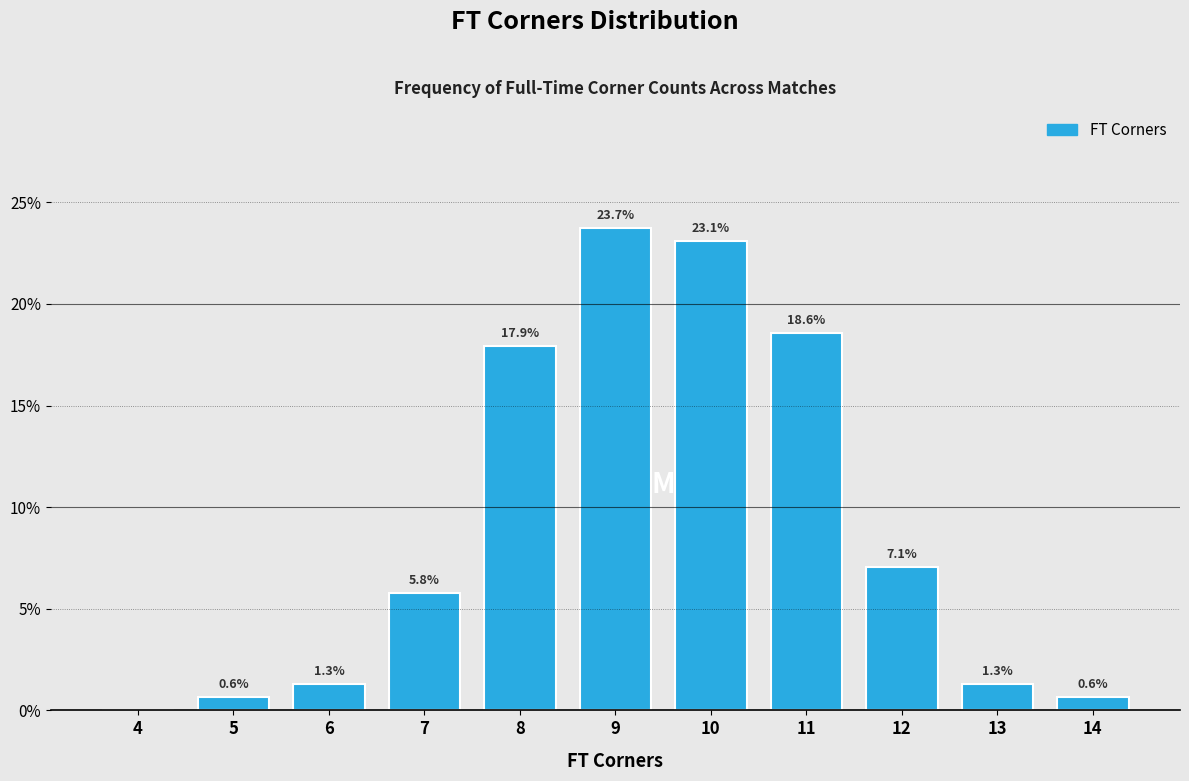

Reading left to right, list all the values displayed in this chart.

4=0.0	5=0.6	6=1.3	7=5.8	8=17.9	9=23.7	10=23.1	11=18.6	12=7.1	13=1.3	14=0.6